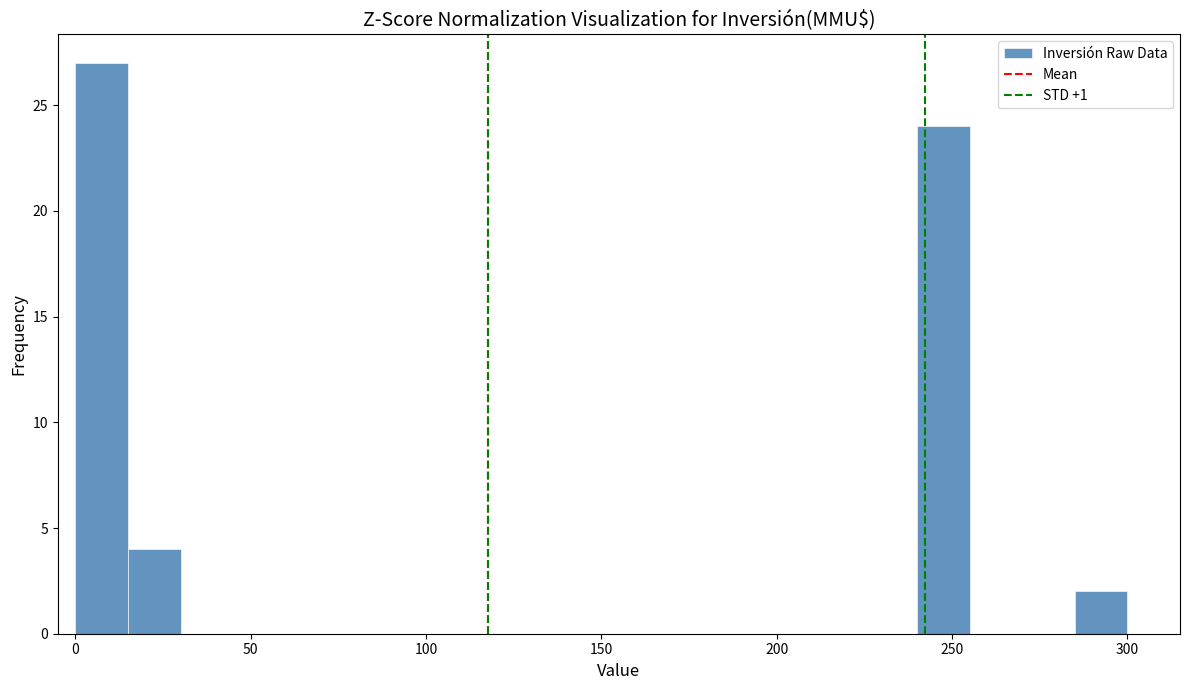

Around what value on the x-axis is the tallest bar? Give the approximate position of its centre, as read against the axis.

10